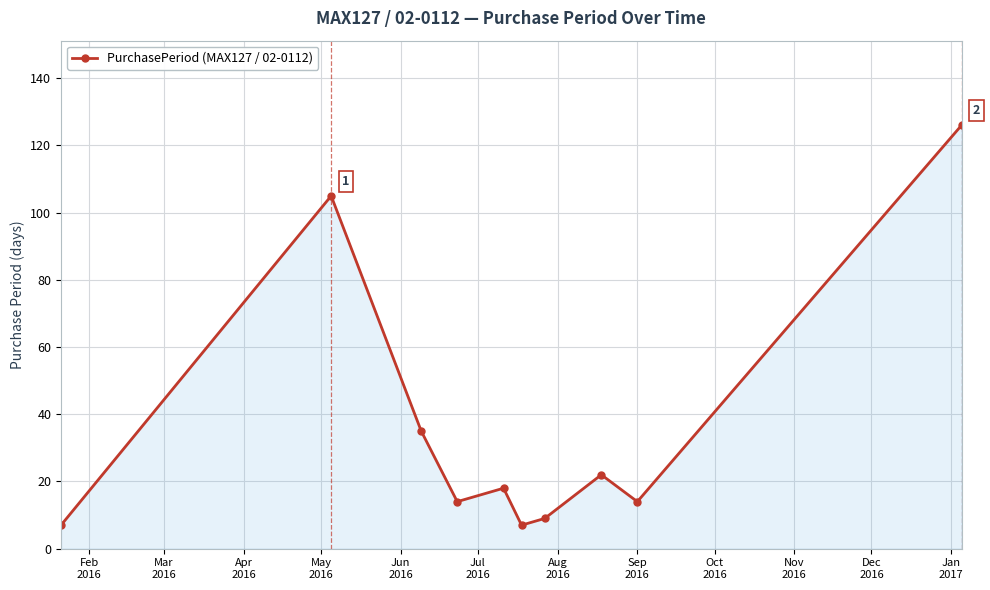

Reading left to right, list all the values displayed in this chart.

7	105	35	14	18	7	9	22	14	126